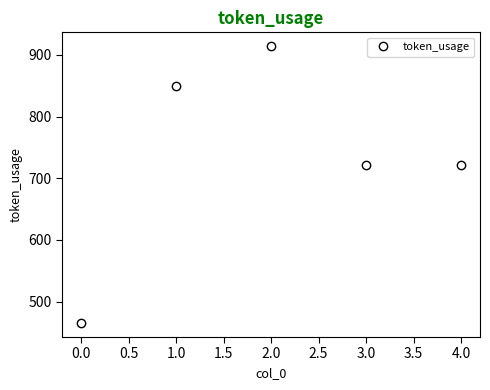

True or false: the data has more than 2 interior local peaks.

False